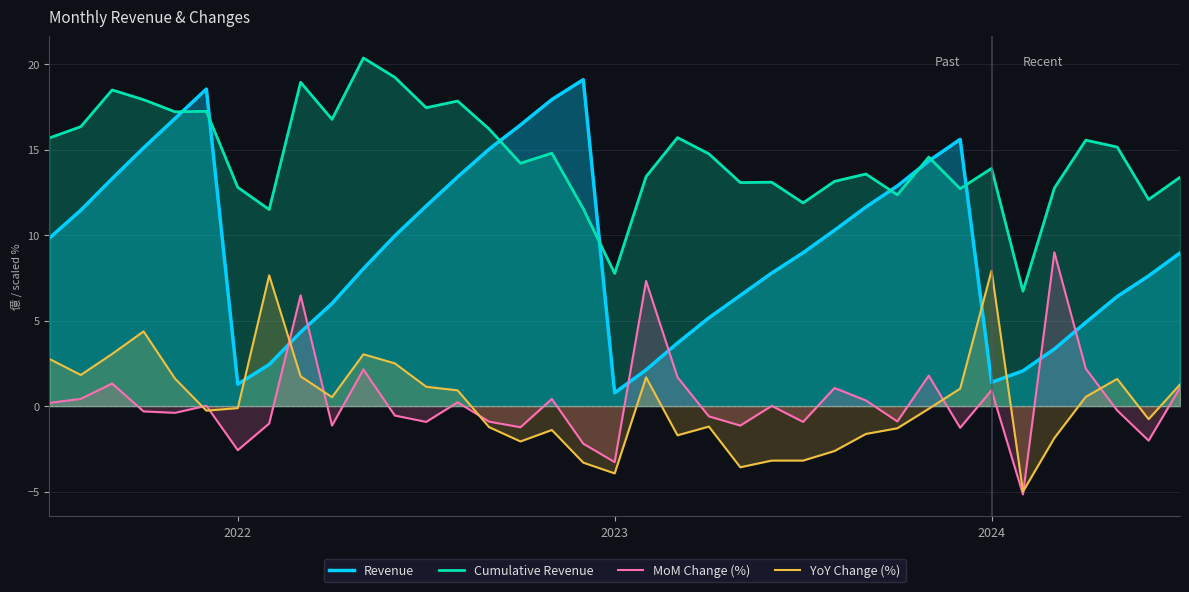

What is the difference between the second highest and minimum values in the YoY Change (%) series?

12.7